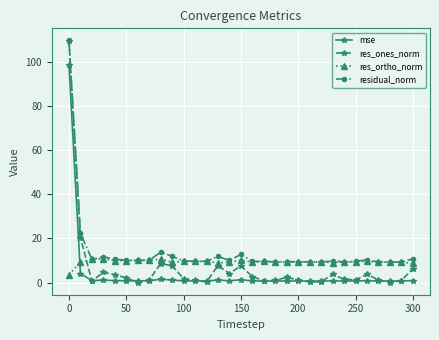

What is the greatest value displayed?

109.5